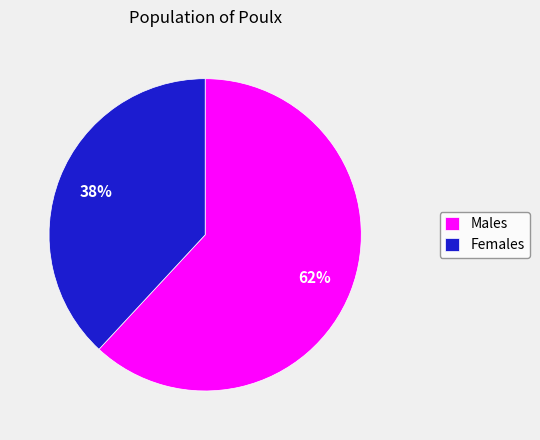

What percentage is the Females slice, to the nearest percent?

38%